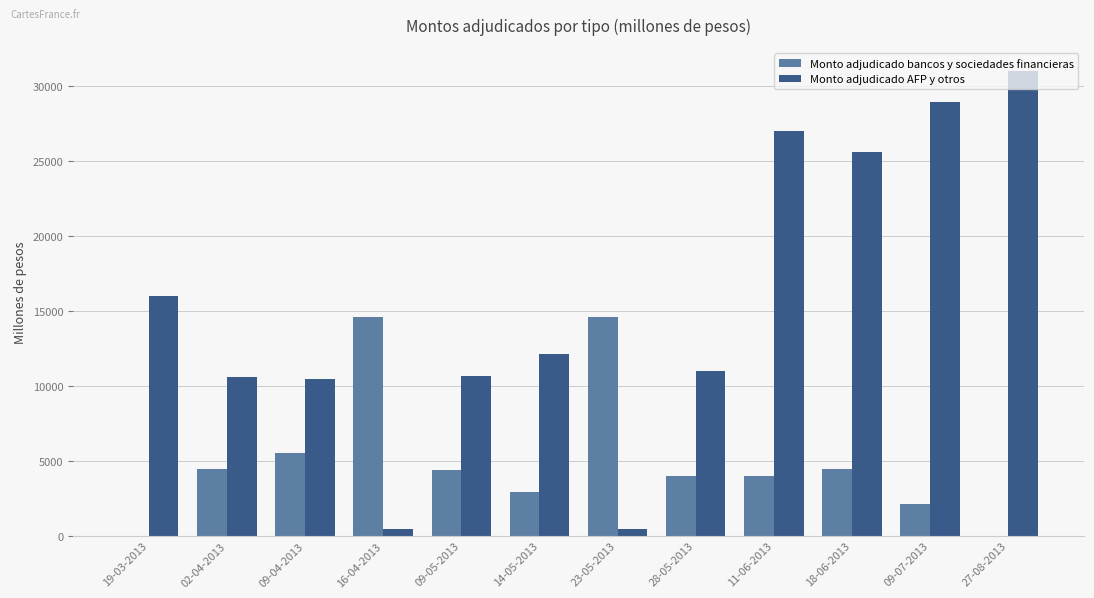

What are all the series names shown in the legend?

Monto adjudicado bancos y sociedades financieras, Monto adjudicado AFP y otros